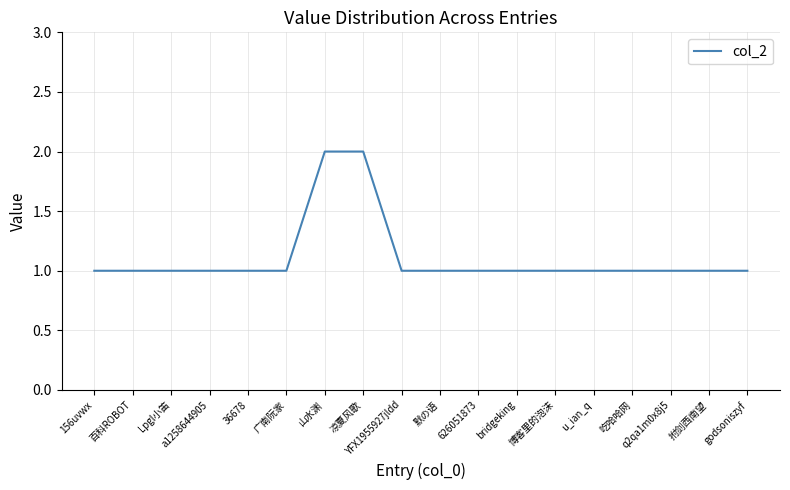

What position from the right is 626051873?

8